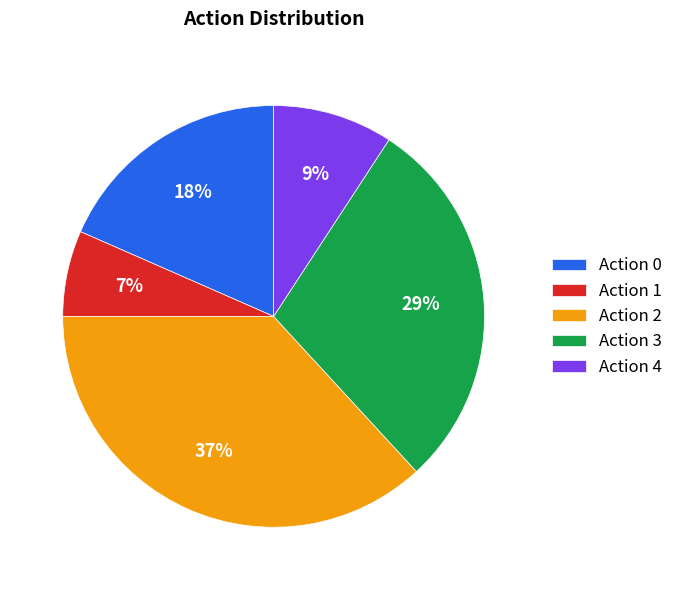

How many segments does this pie chart have?

5